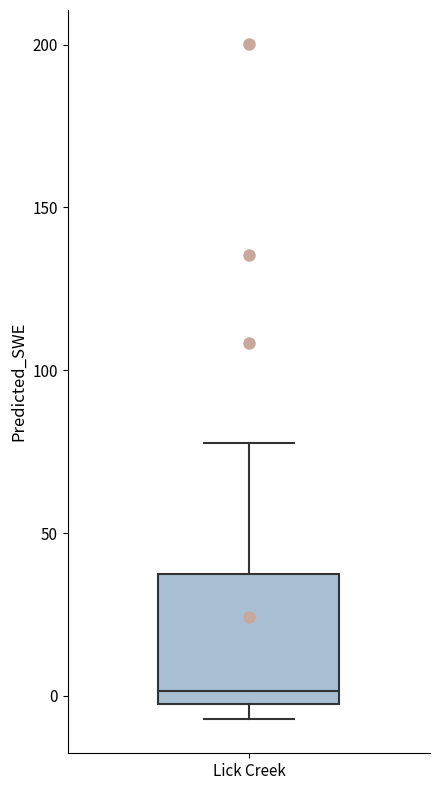

Read this box plot against the y-axis: the position of the median line, the range covered by the box, and the ends of both whiskers. The values are not printed on the chart, so give them approximately, as read against the axis.

median 0 (just above the box's lower edge), box 0 to 35, whiskers -5 to 80